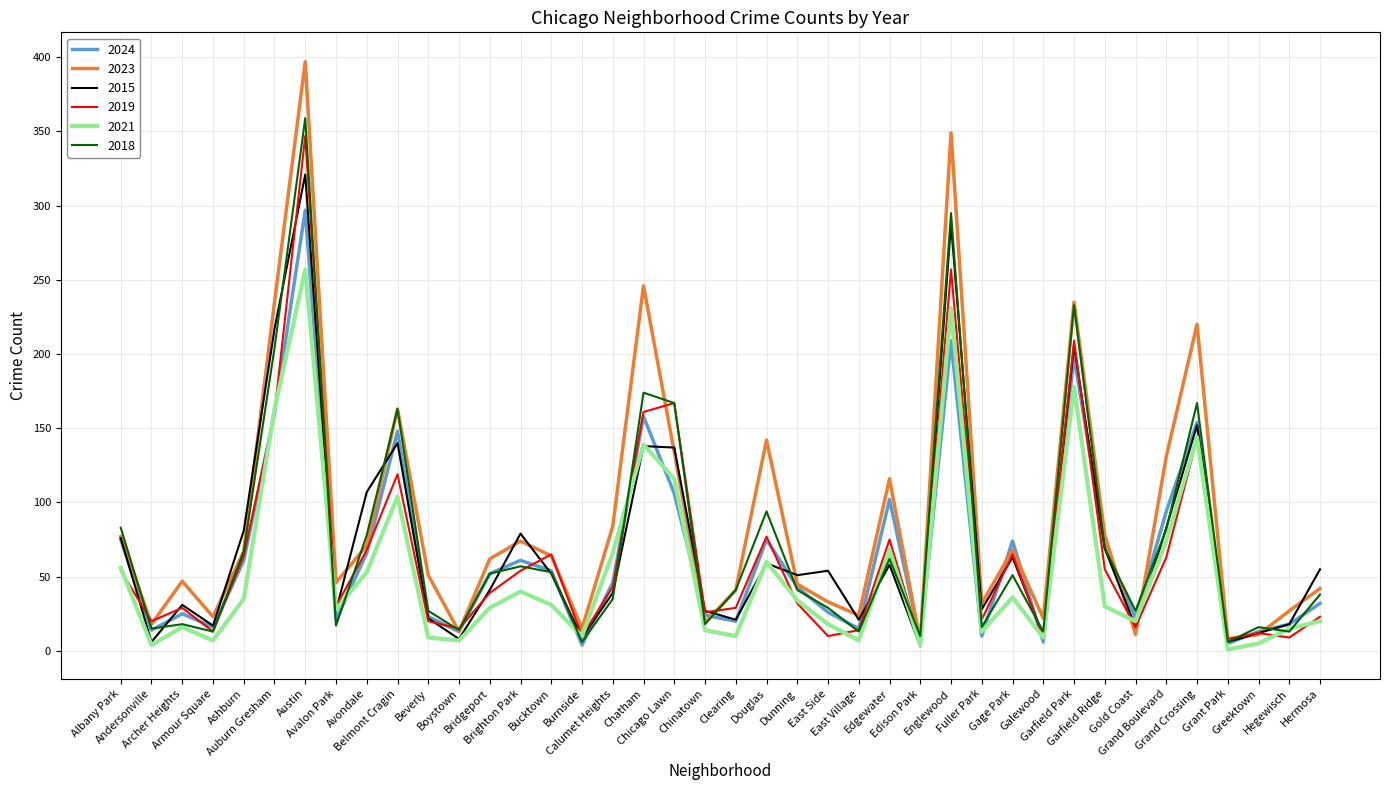

What is the sum of the 2023 values at Armour Square and Avondale?

94